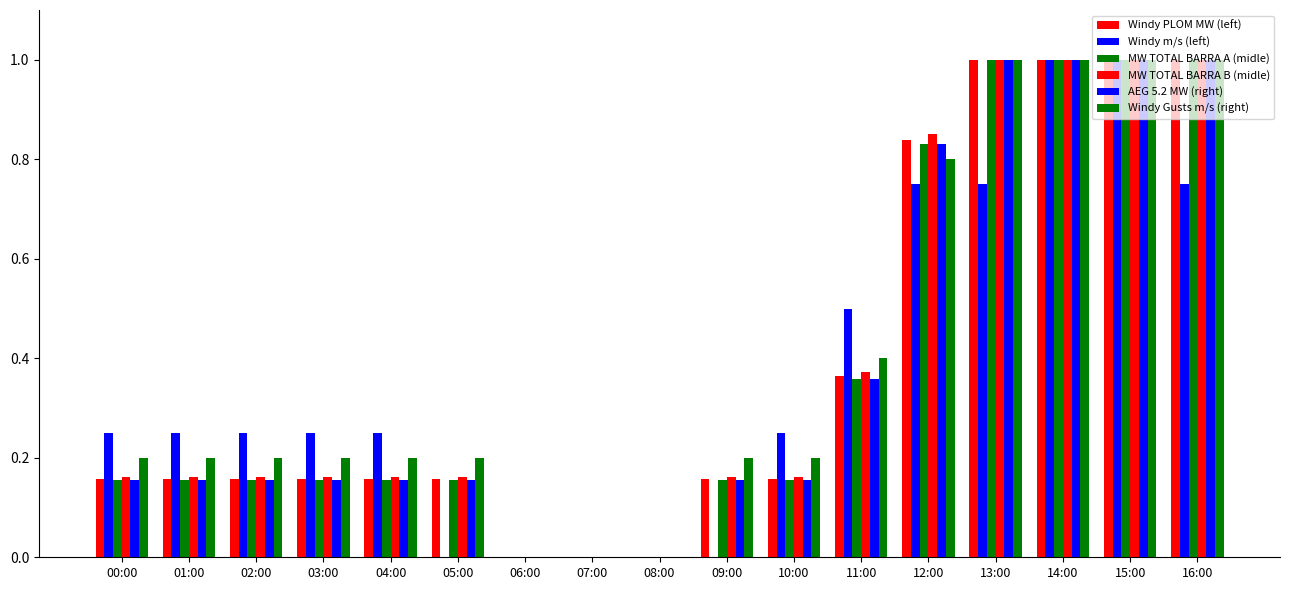

What is the spread (max minus min) of values at 03:00?

0.1